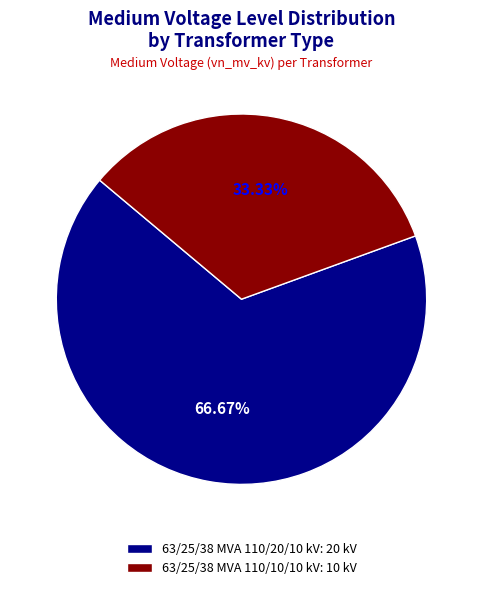

Rank the categories by value from highest to lowest.

66.67%, 33.33%